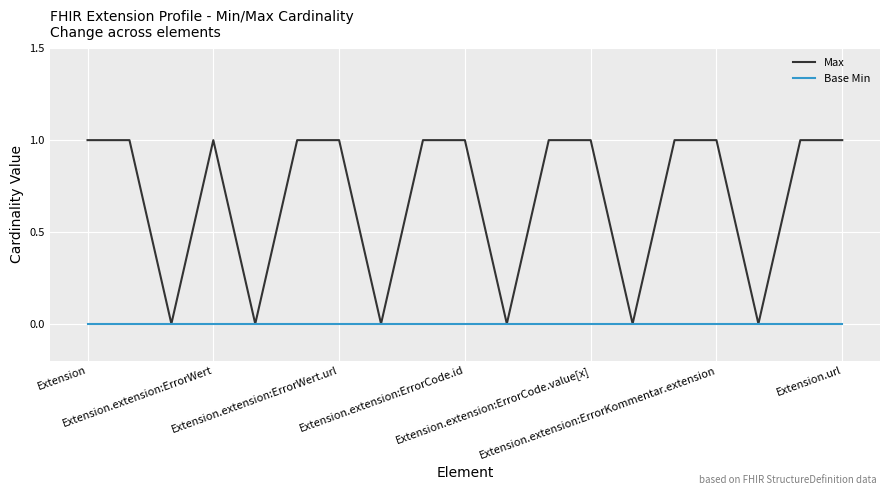

Which series has the largest total across all categories?

Max